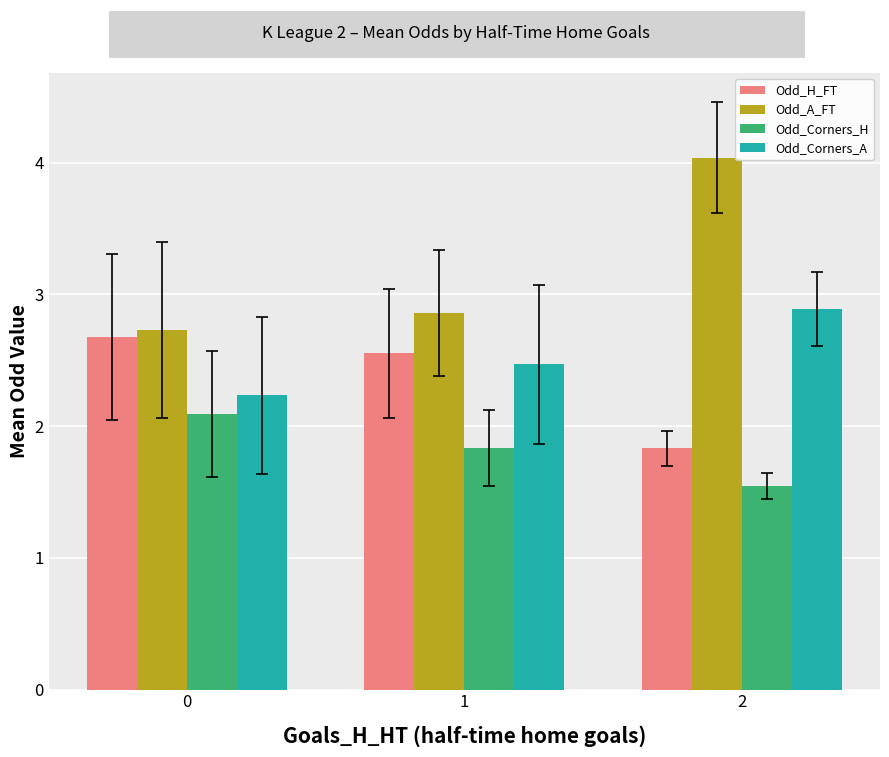

How many bars are there in each group?

4